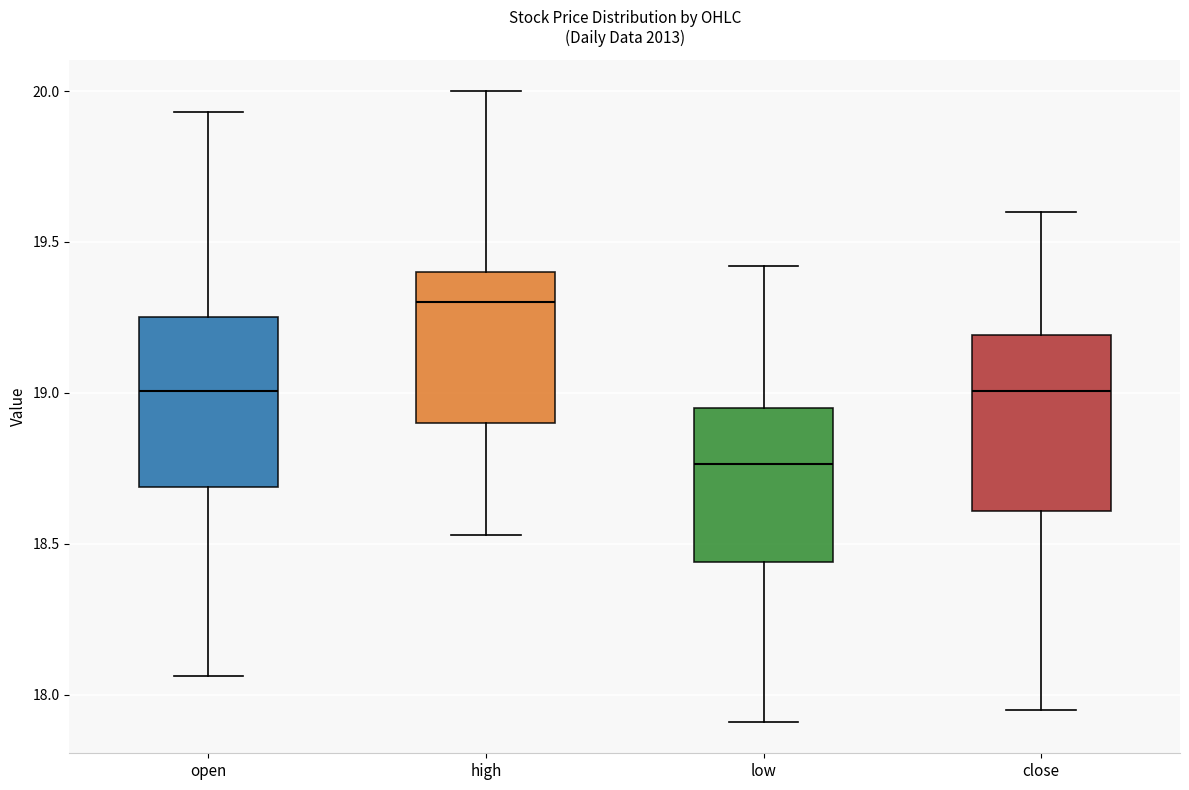

Where does the lower whisker of the box for close end on the y-axis? The values are not printed on the chart, so give them approximately, as read against the axis.

17.95